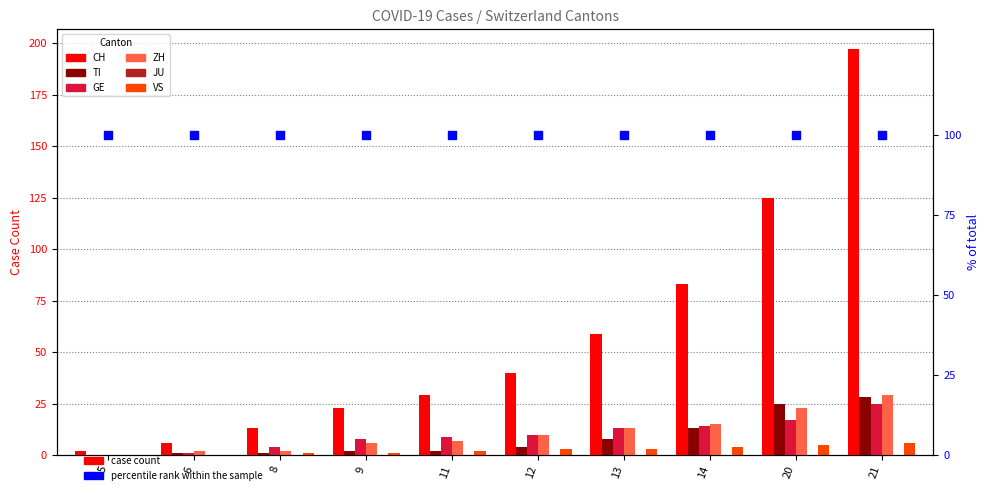

What is the total value across all series at 20?

195